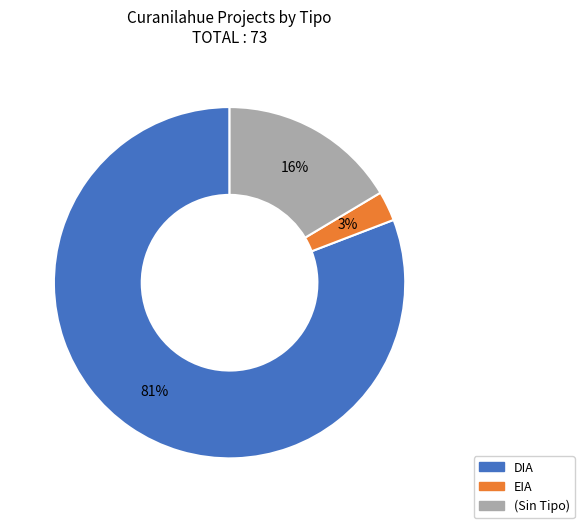

Count the number of slices in the pie.

3